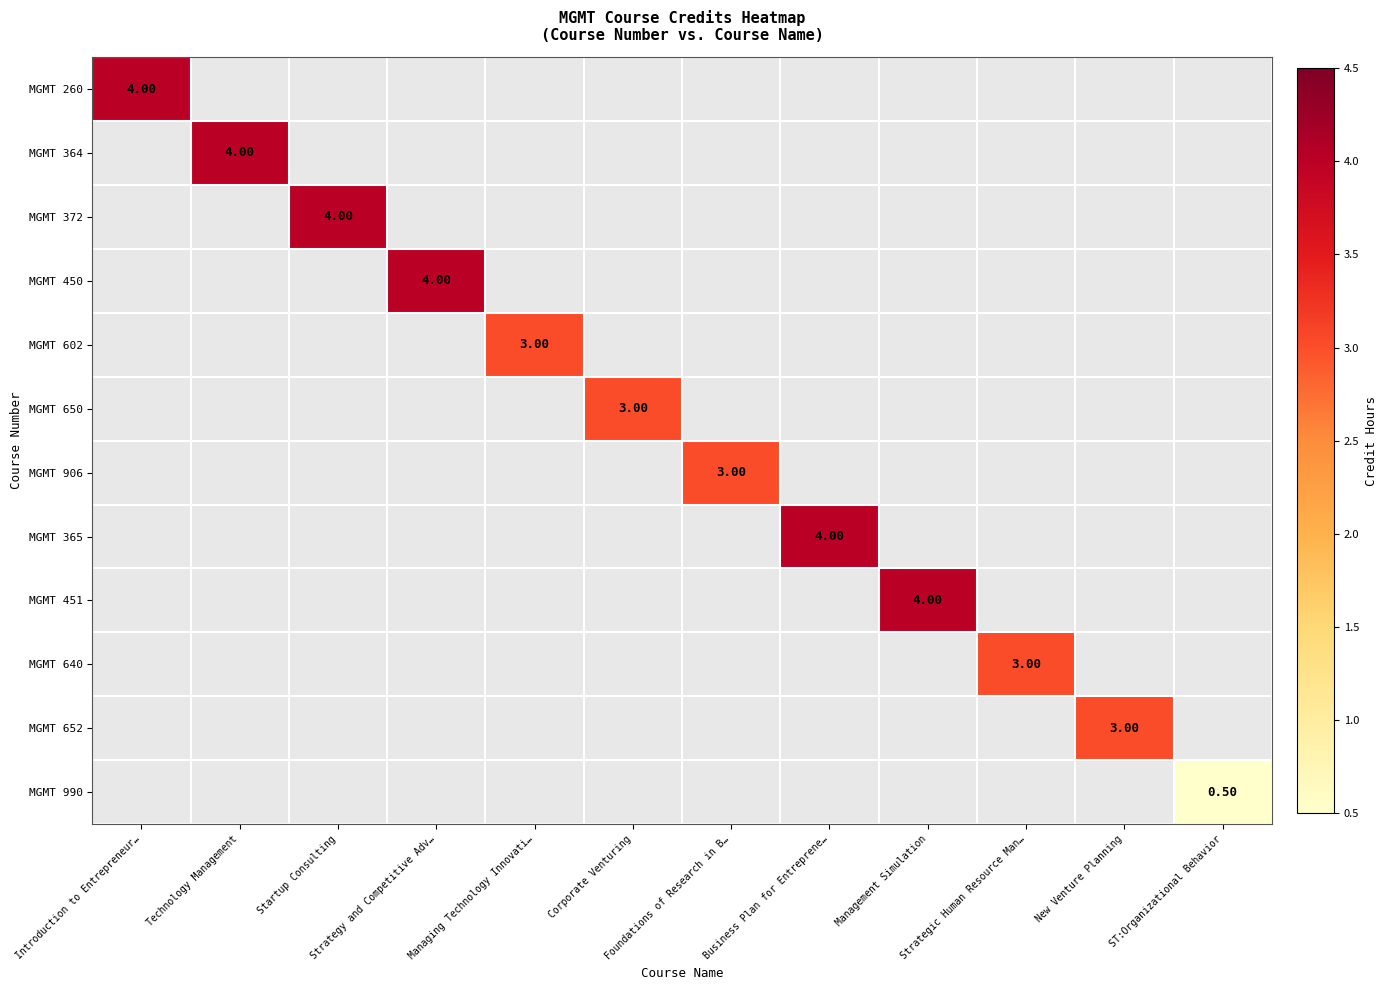

Rank the series at Strategic Human Resource Man… from highest to lowest value.

MGMT 260, MGMT 364, MGMT 372, MGMT 450, MGMT 602, MGMT 650, MGMT 906, MGMT 365, MGMT 451, MGMT 640, MGMT 652, MGMT 990